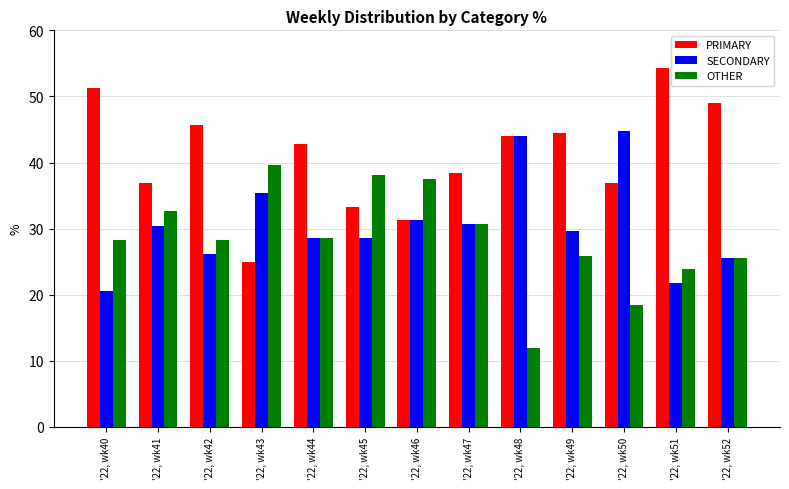

What is the value of the OTHER bar at the 10th from the left?

25.9